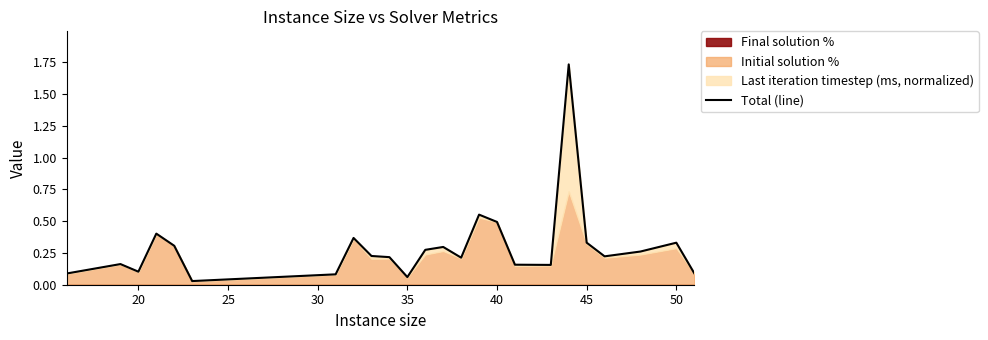

Reading left to right, list all the values displayed in this chart.

0.1	0.2	0.1	0.4	0.3	0.0	0.1	0.4	0.2	0.2	0.1	0.3	0.3	0.2	0.6	0.5	0.2	0.2	1.7	0.3	0.2	0.3	0.3	0.1